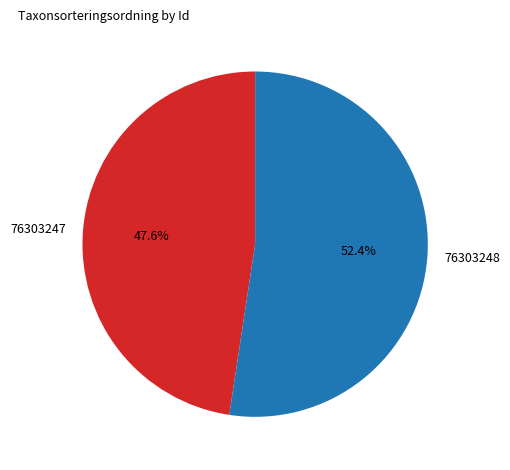

The 76303248 slice represents 44% of the pie. True or false?

False